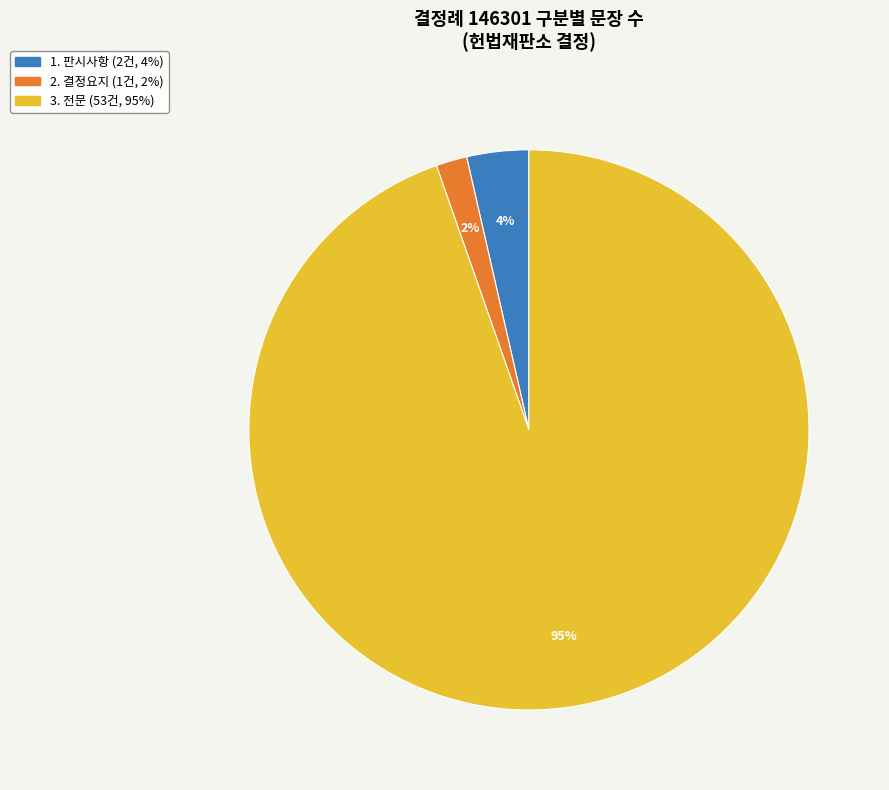

Is there a majority slice in this chart?

Yes